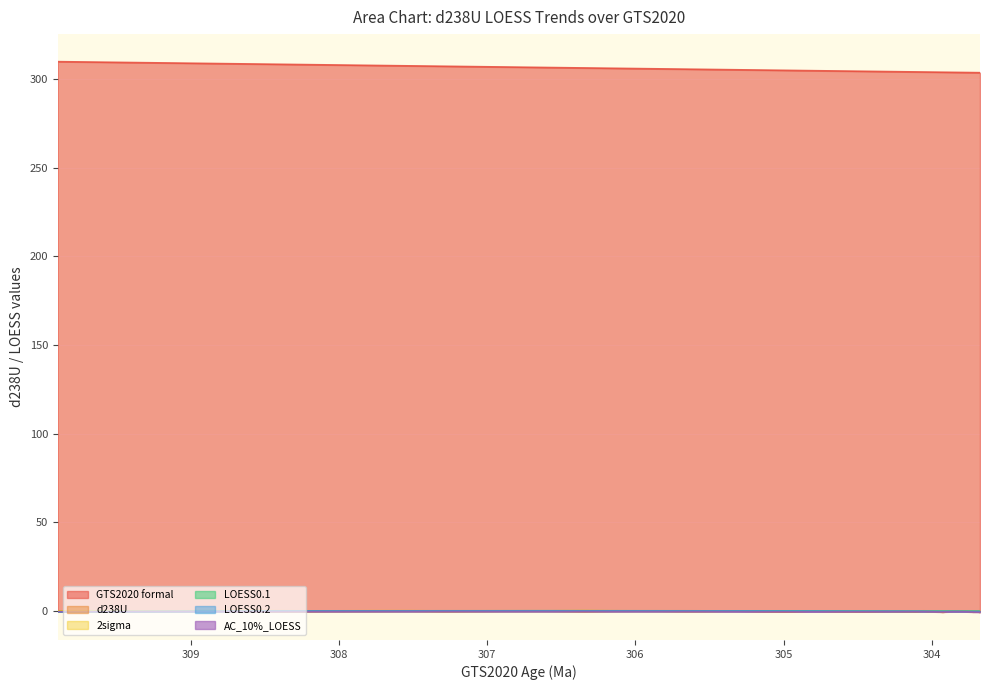

Reading left to right, transcribe all the data shown in this chart.

GTS2020 formal: 309.9	309.7	309.4	309.1	308.9	308.6	308.3	308.1	307.8	307.5	307.3	307.0	306.7	306.3	306.0	305.7	305.5	305.3	305.2	305.0	304.8	304.6	304.5	304.3	304.1	304.1	304.1	304.0	304.0	304.0	303.9	303.9	303.9	303.8	303.8	303.8	303.7	303.7	303.7
d238U: -0.1	-0.4	-0.1	-0.1	-0.0	-0.2	-0.3	-0.1	-0.1	-0.1	-0.2	-0.1	0.0	-0.2	0.1	-0.2	-0.1	0.0	-0.2	-0.4	-0.0	-0.2	-0.4	-0.2	-0.3	-0.0	0.0	-0.2	-0.2	-0.3	-0.7	-0.1	-0.1	-0.1	0.1	-0.1	-0.5	-0.4	-0.8
2sigma: 0.0	0.1	0.1	0.1	0.2	0.2	0.1	0.1	0.2	0.2	0.1	0.1	0.1	0.2	0.1	0.1	0.0	0.1	0.0	0.1	0.0	0.1	0.1	0.0	0.1	0.0	0.2	0.1	0.1	0.1	0.1	0.1	0.0	0.0	0.1	0.1	0.1	0.1	0.2
LOESS0.1: -0.4	-0.4	-0.3	-0.2	-0.2	-0.1	0.1	0.1	0.1	0.1	0.1	0.1	0.2	0.2	0.1	0.1	0.1	0.1	0.1	0.0	-0.0	-0.0	-0.1	-0.1	-0.1	-0.1	-0.1	-0.1	-0.1	-0.1	-0.1	-0.1	-0.1	-0.1	-0.1	-0.1	-0.1	-0.1	-0.2
LOESS0.2: -0.4	-0.4	-0.3	-0.2	-0.1	-0.0	0.0	0.0	0.0	0.1	0.1	0.1	0.1	0.1	0.1	0.1	0.0	0.0	0.0	0.0	-0.0	-0.0	-0.0	-0.0	-0.0	-0.1	-0.1	-0.1	-0.1	-0.1	-0.1	-0.1	-0.1	-0.1	-0.1	-0.1	-0.2	-0.2	-0.2
AC_10%_LOESS: -0.4	-0.4	-0.3	-0.3	-0.2	-0.2	-0.2	-0.2	-0.2	-0.2	-0.2	-0.2	-0.2	-0.2	-0.2	-0.2	-0.2	-0.3	-0.3	-0.4	-0.4	-0.4	-0.4	-0.3	-0.3	-0.3	-0.3	-0.3	-0.4	-0.5	-0.5	-0.4	-0.4	-0.4	-0.4	-0.4	-0.6	-0.7	-0.7